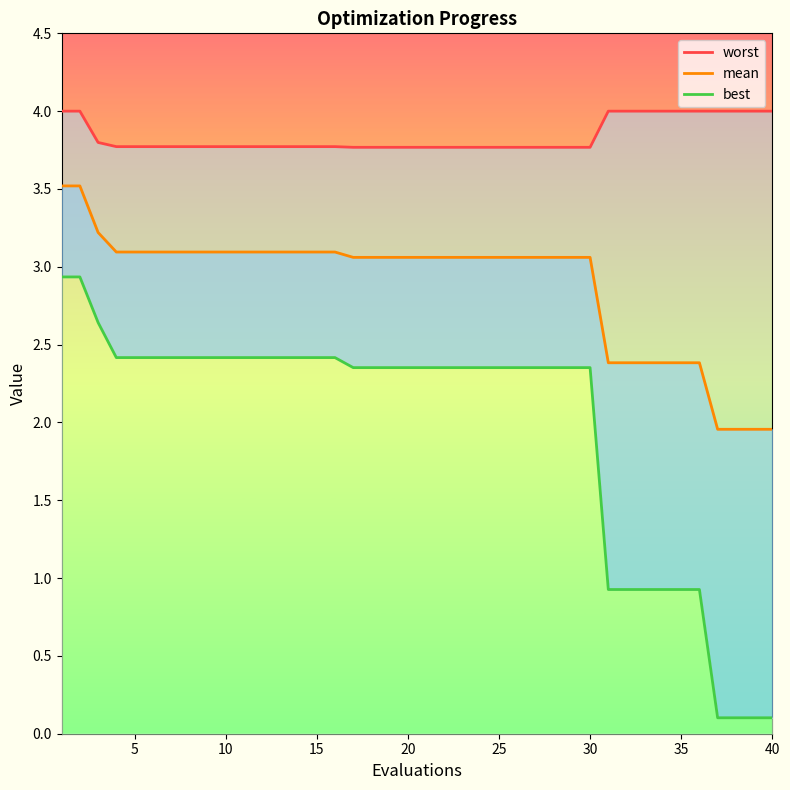

The worst_line series shows 2.6 at 5. True or false?

False